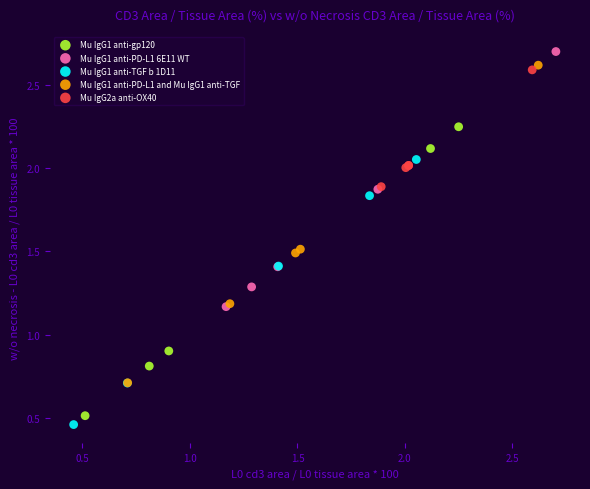

Which series contains the lowest Y value?

Mu IgG1 anti-TGF b 1D11